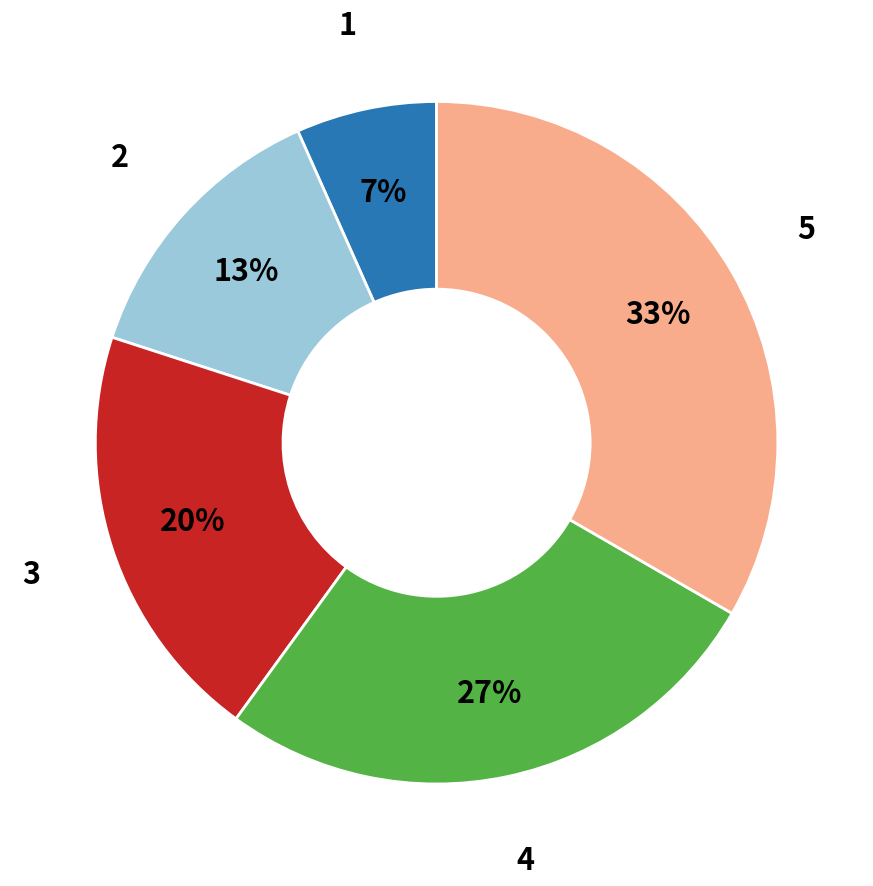

Count the number of slices in the pie.

5